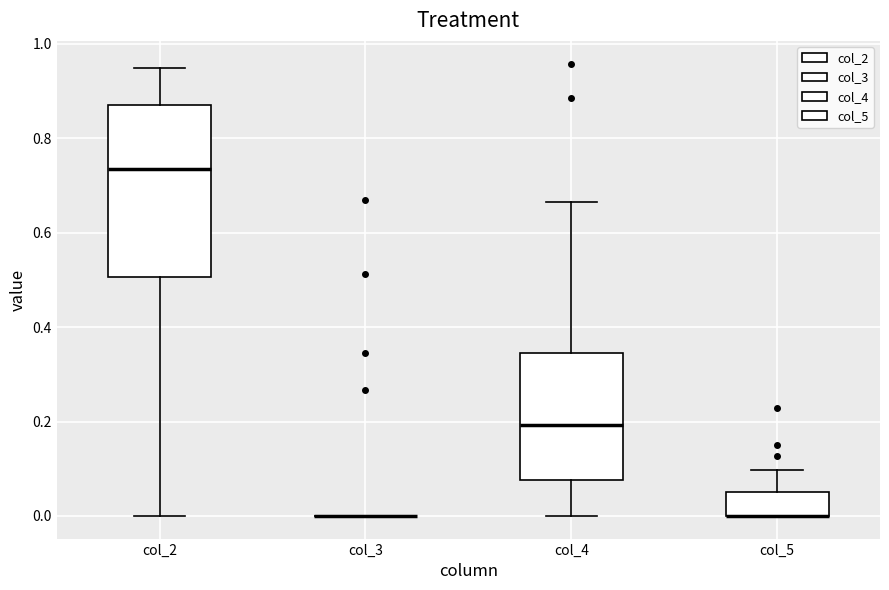

Where does the upper whisker of the box for col_4 end on the y-axis? The values are not printed on the chart, so give them approximately, as read against the axis.

0.66